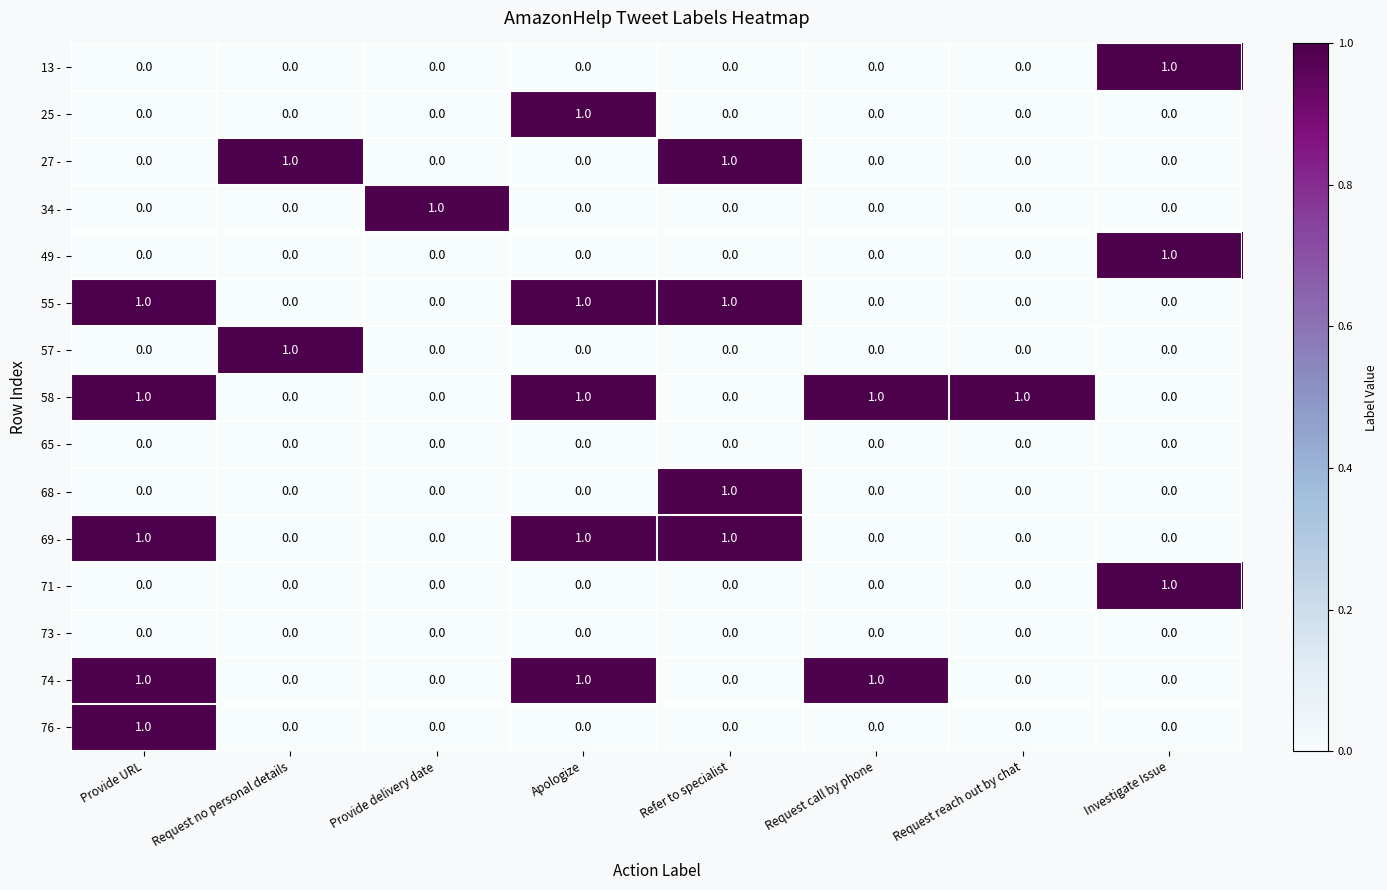

Count the number of categories in the chart.

8